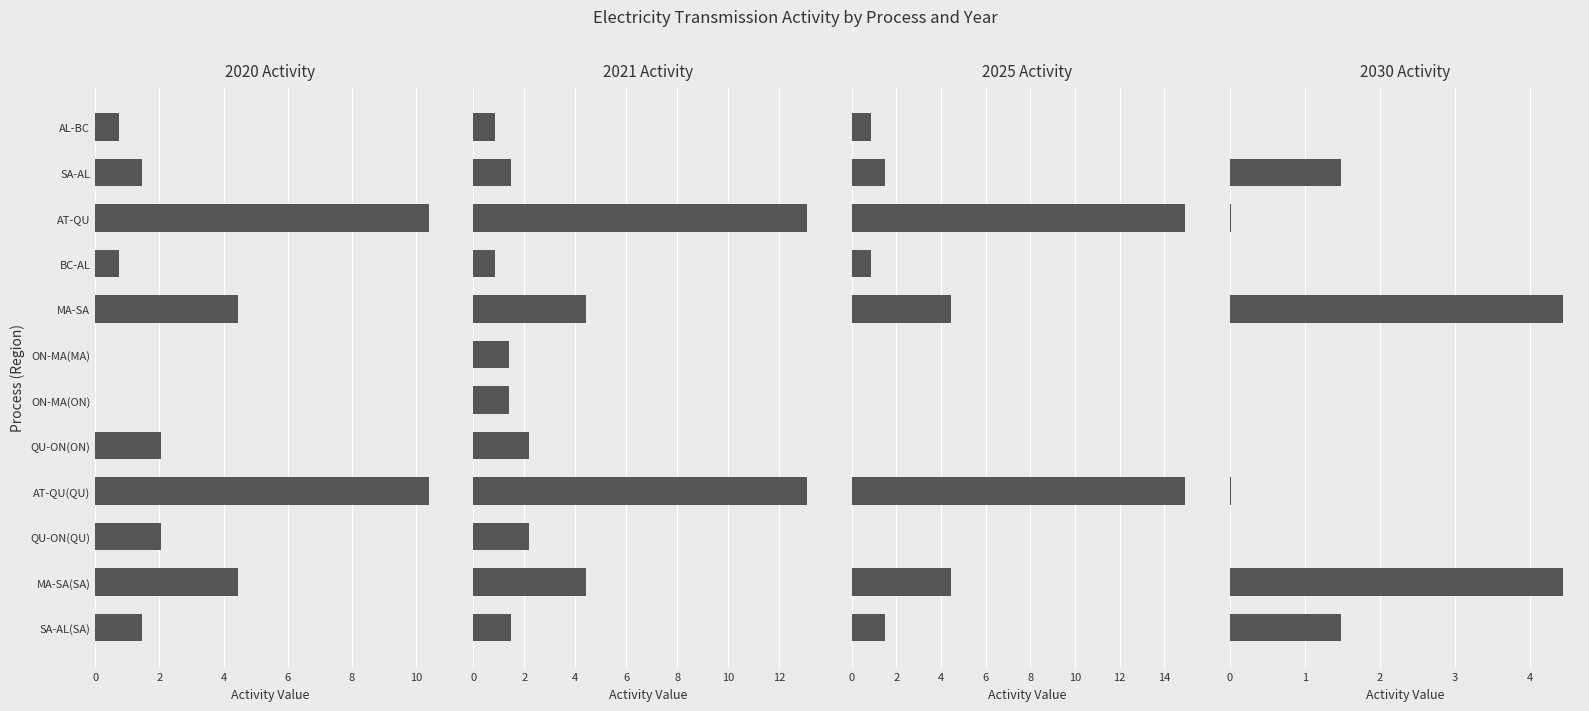

Is the value of 2030 at AL-BC greater than the value of 2021 at AL-BC?

No